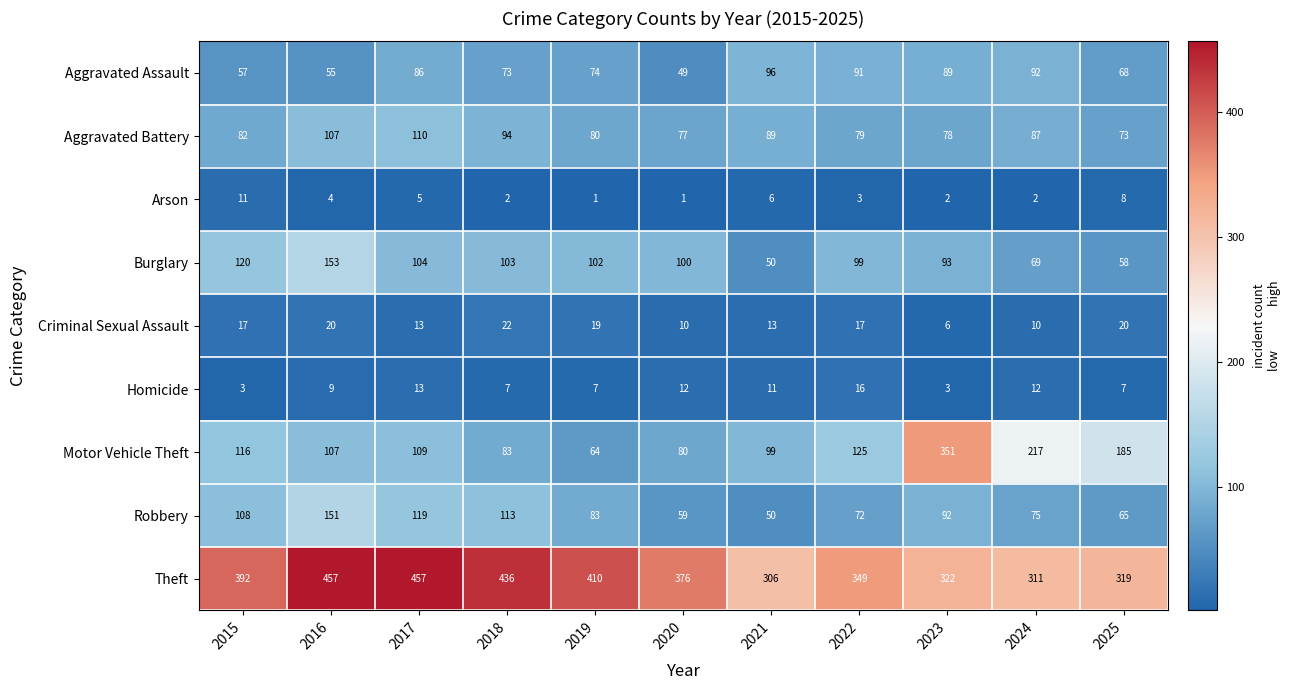

What is the maximum value shown in the chart?

457